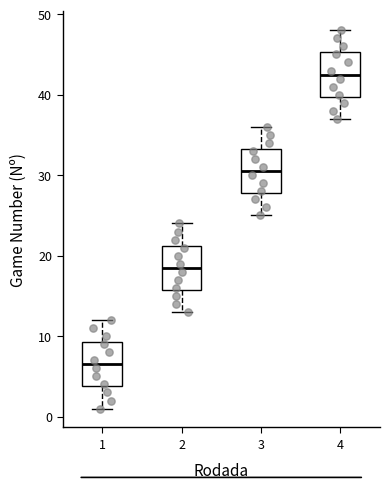

Reading left to right, transcribe this box plot: for each box, give where its median line is, the range the box spans, and where its two whiskers end, as read against the y-axis. The values are not printed on the chart, so give them approximately, as read against the axis.

1: median 7, box 4 to 9, whiskers 1 to 12
2: median 19, box 16 to 21, whiskers 13 to 24
3: median 31, box 28 to 33, whiskers 25 to 36
4: median 43, box 40 to 45, whiskers 37 to 48